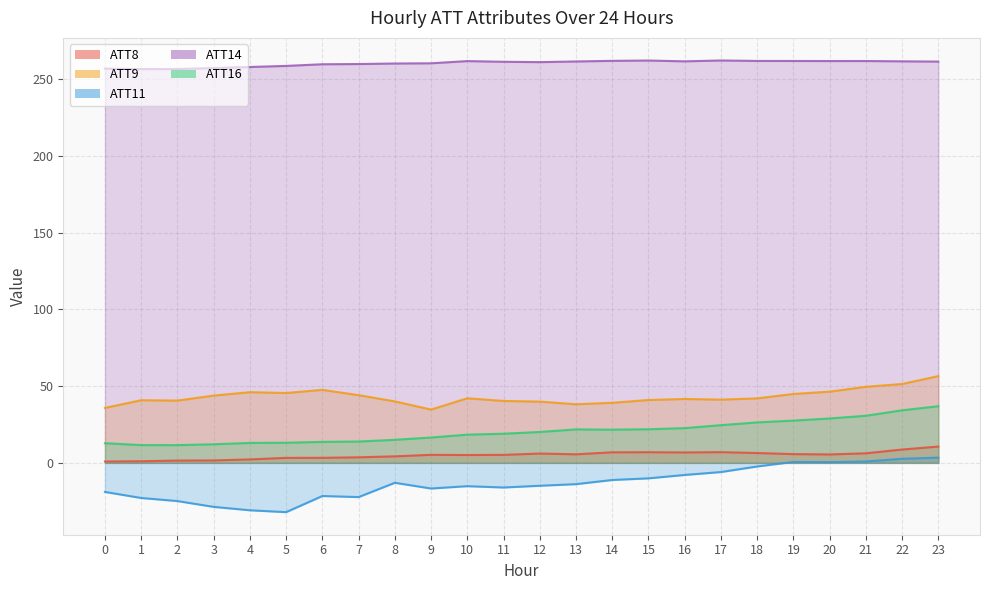

True or false: ATT11 and ATT14 intersect in this chart.

False